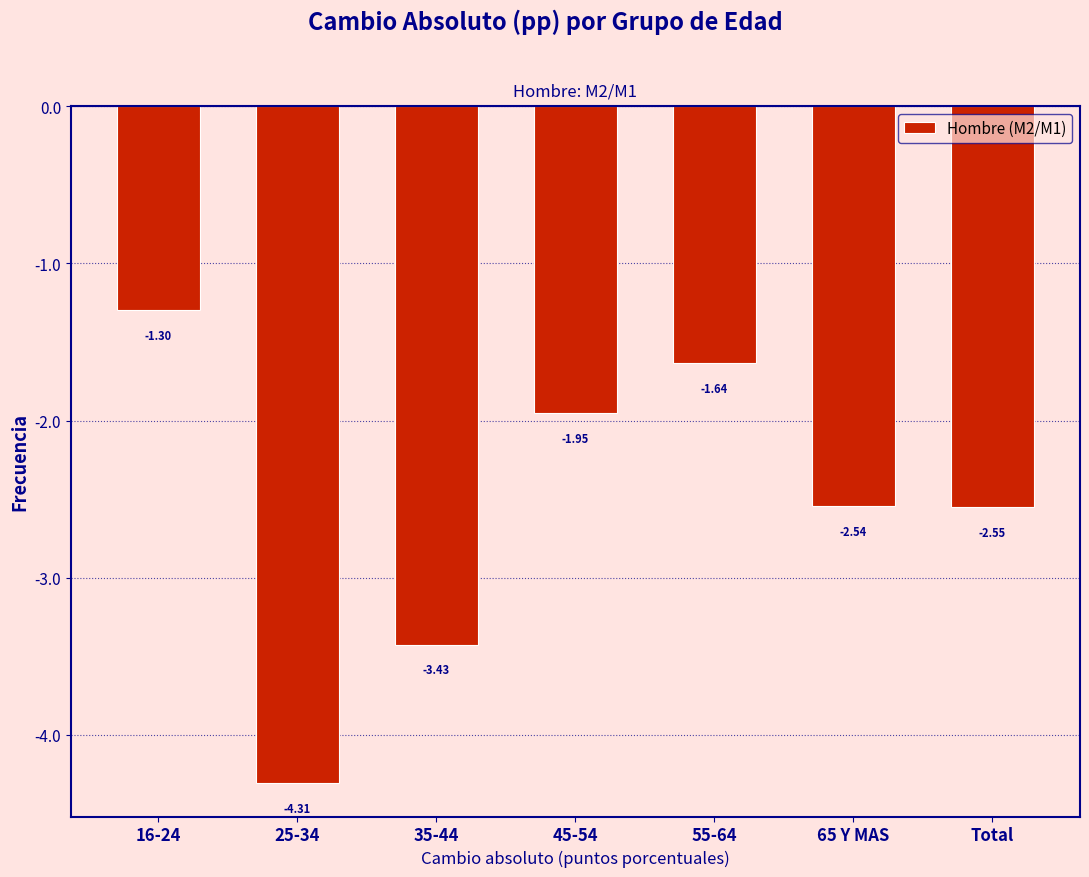

What is the difference between the maximum and second lowest values?

2.1